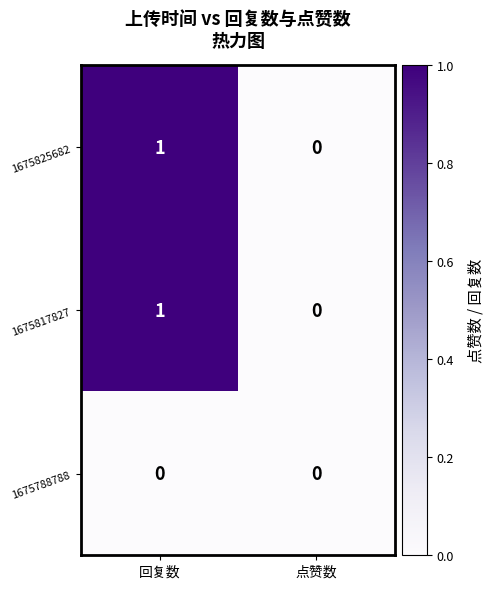

At which category is the sum across all series the highest?

回复数